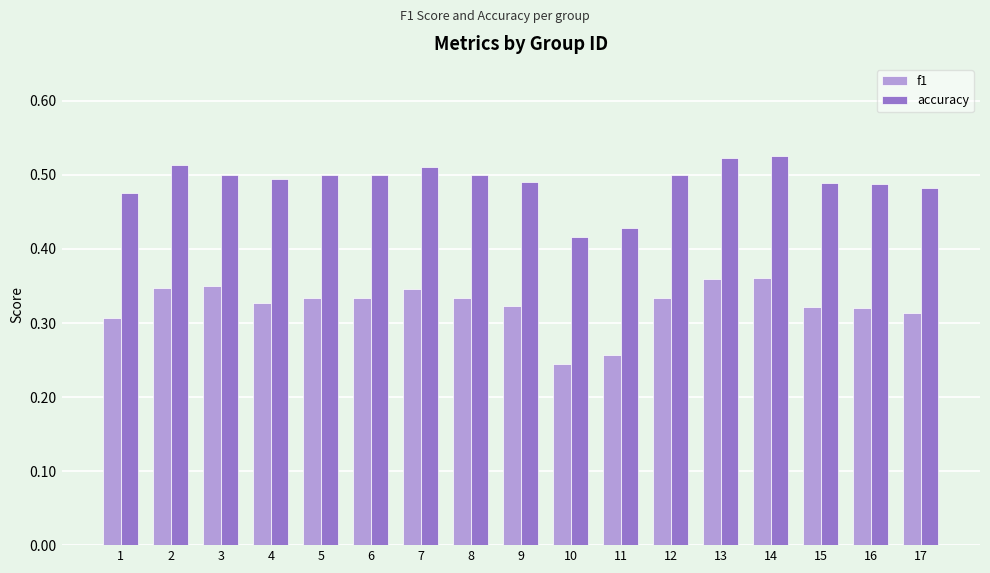

Rank the series by their maximum value, from lowest to highest.

f1, accuracy